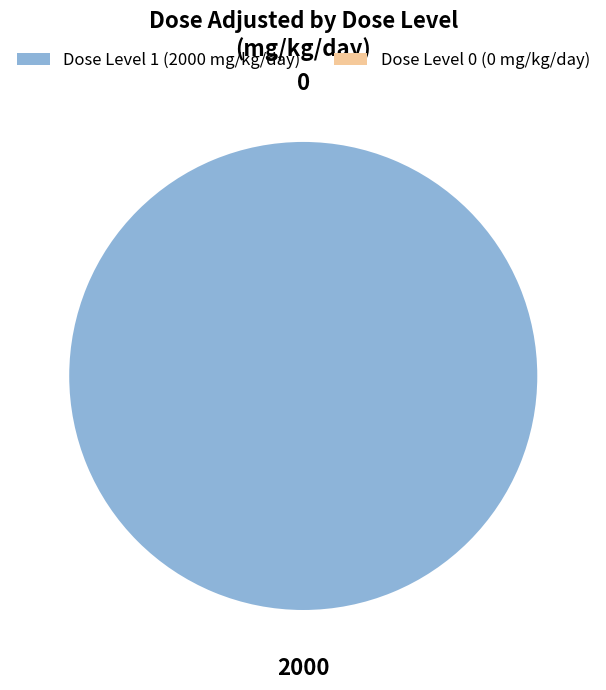

Does Dose Level 1 (2000 mg/kg/day) account for over 50% of the chart?

Yes